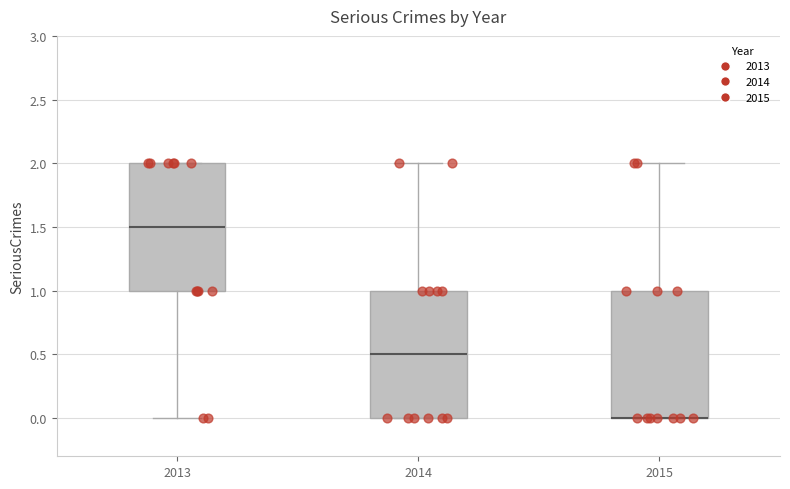

Reading left to right, transcribe this box plot: for each box, give where its median line is, the range the box spans, and where its two whiskers end, as read against the y-axis. The values are not printed on the chart, so give them approximately, as read against the axis.

2013: median 1.5, box 1.0 to 2.0, whiskers 0.0 to 2.0
2014: median 0.5, box 0.0 to 1.0, whiskers 0.0 to 2.0
2015: median 0.0 (drawn on the box's lower edge), box 0.0 to 1.0, whiskers 0.0 to 2.0